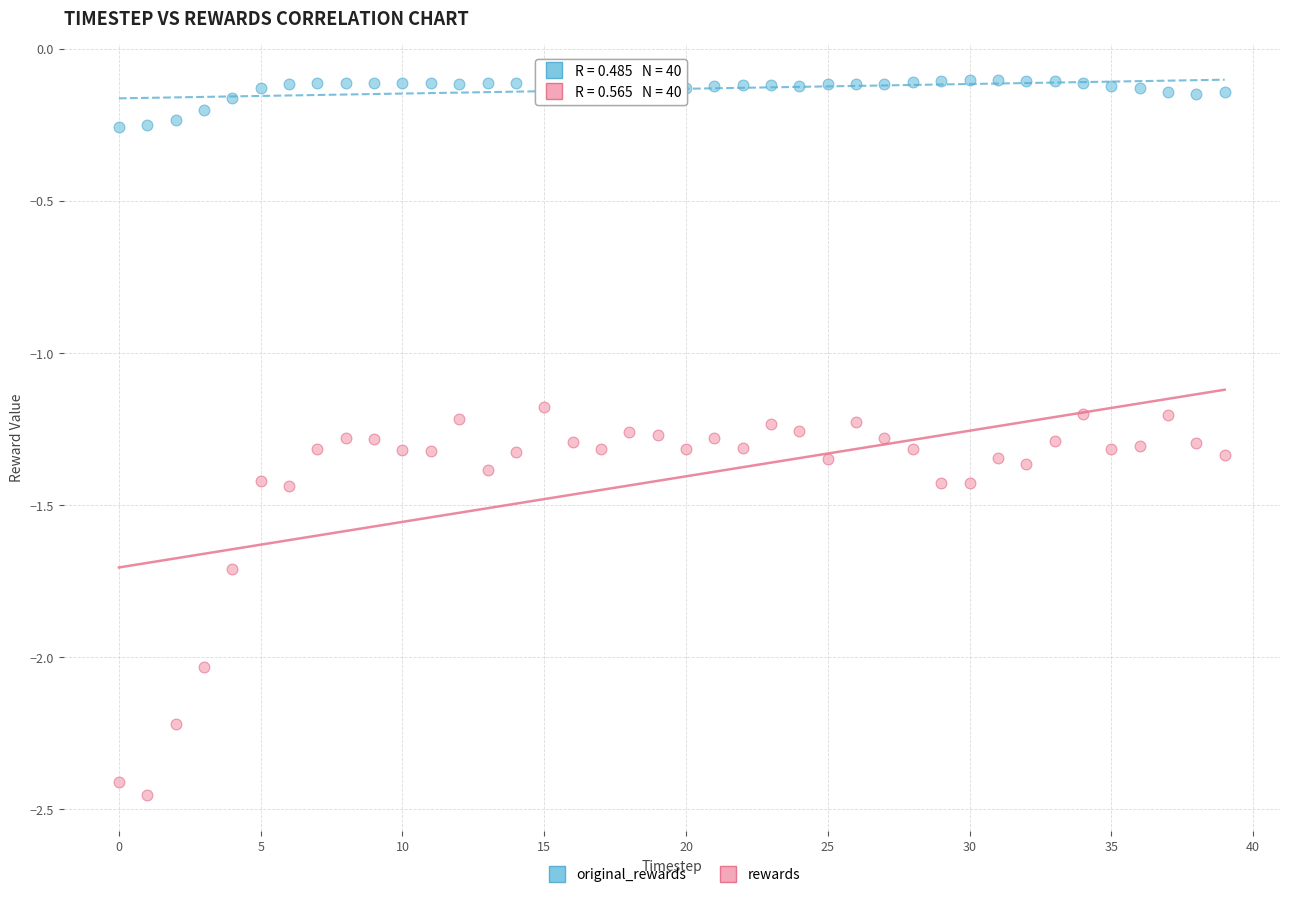

Which series has the widest spread of Y values?

rewards